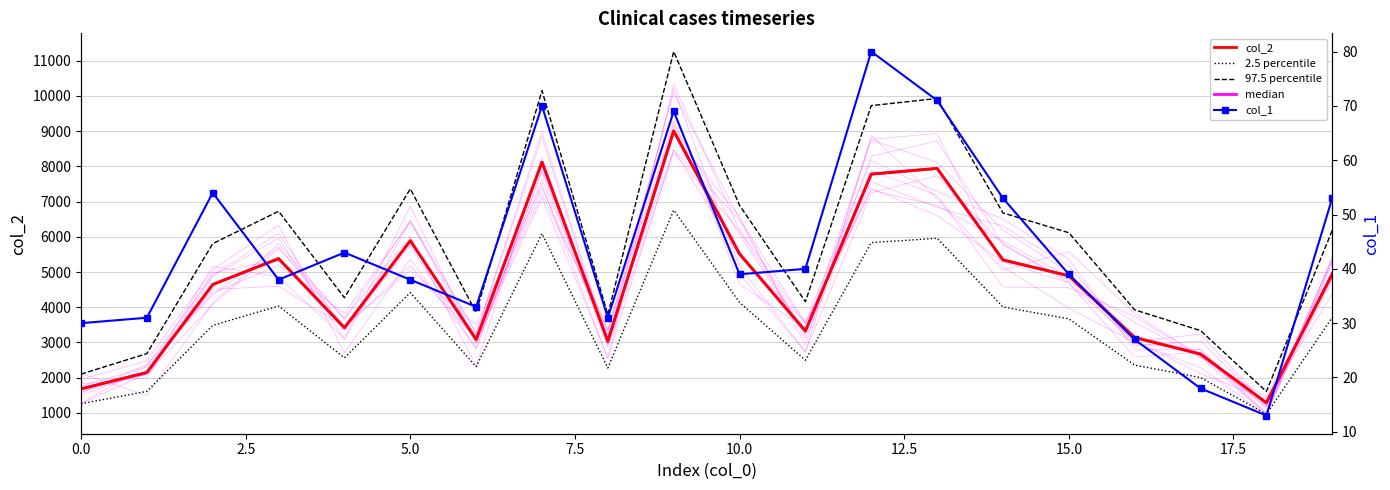

At which category does the chart reach its minimum across all series?

18